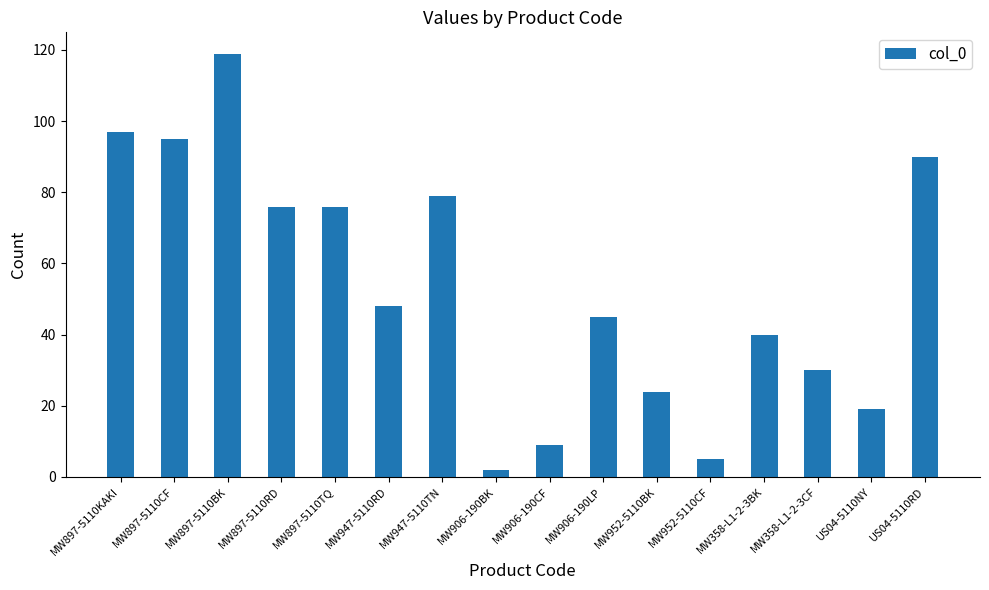

What is the value of the 15th bar from the left?

19